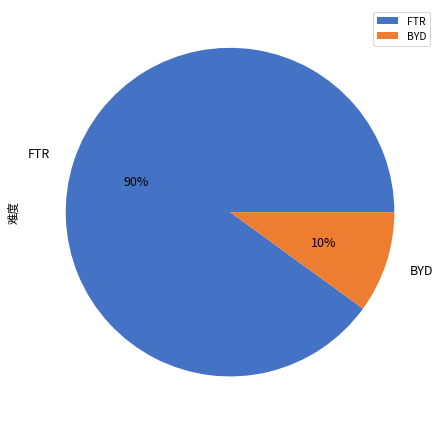

Rank the categories by value from lowest to highest.

BYD, FTR